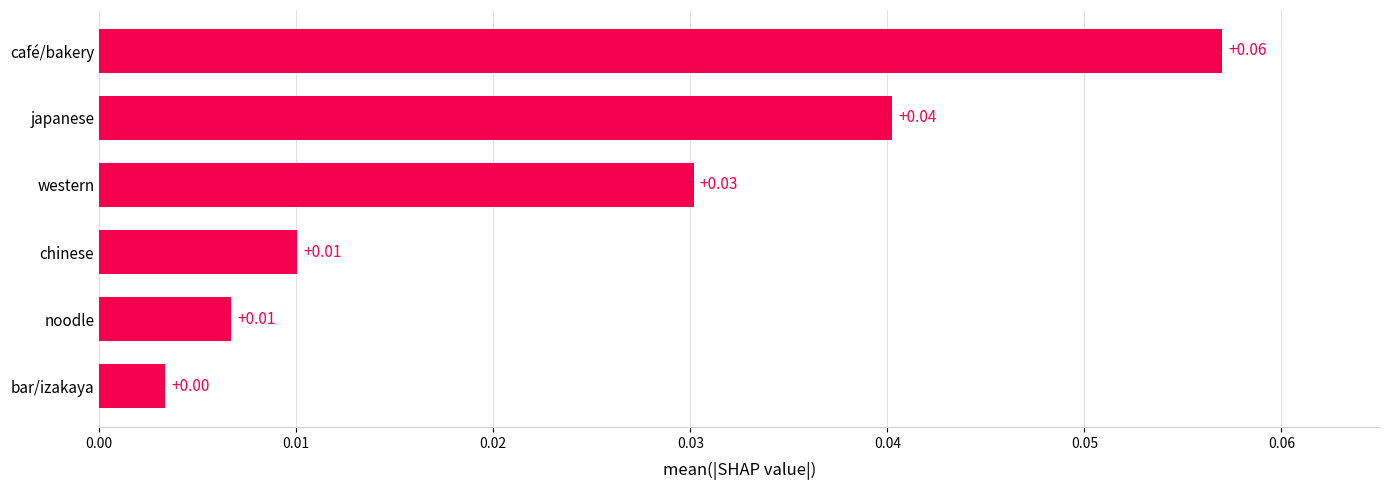

Between japanese and western, which is larger?

japanese